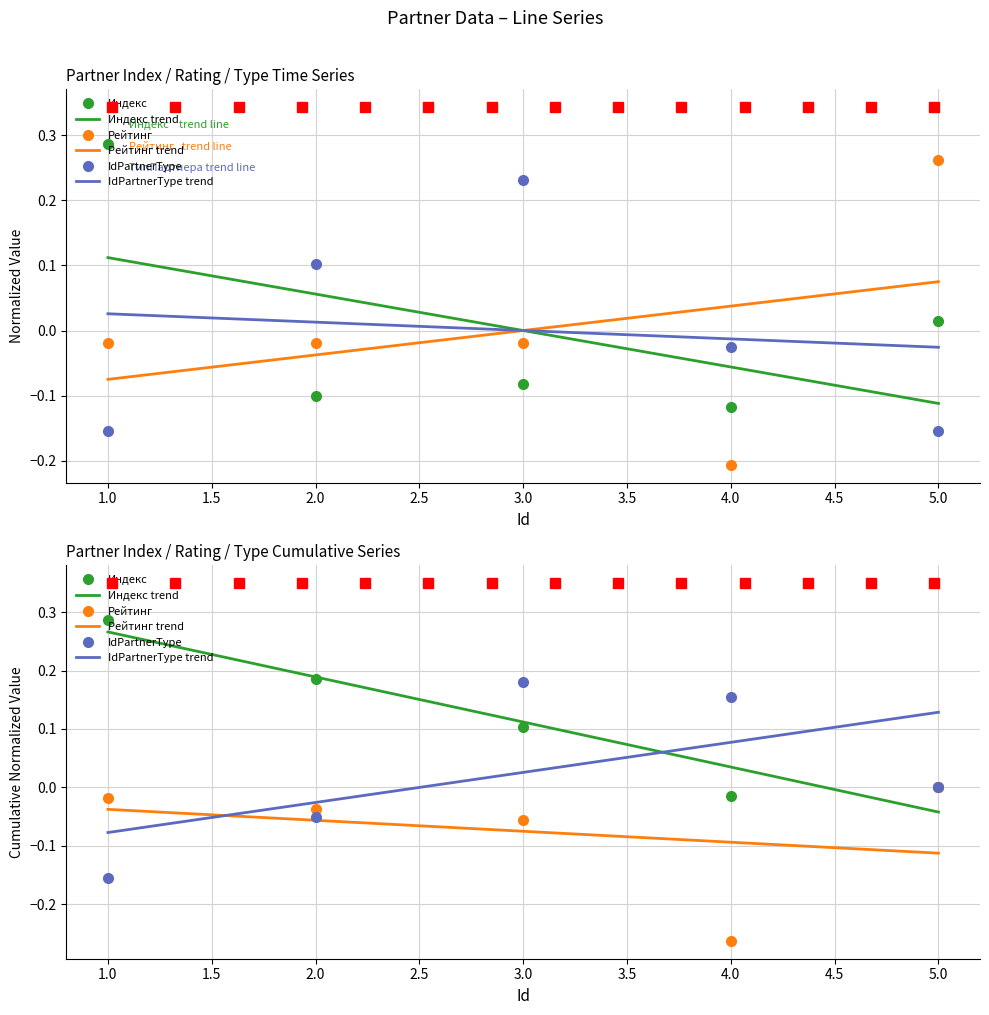

Which series has the largest range (max minus min)?

Рейтинг